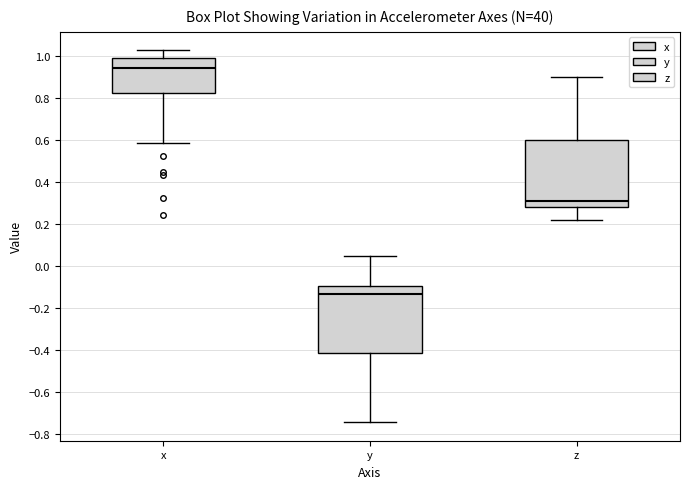

Reading left to right, read every box against the y-axis: the position of its median line, the range the box covers, and the ends of its whiskers. The values are not printed on the chart, so give them approximately, as read against the axis.

x: median 0.94, box 0.82 to 1.00, whiskers 0.58 to 1.02
y: median -0.14, box -0.42 to -0.10, whiskers -0.74 to 0.04
z: median 0.30, box 0.28 to 0.60, whiskers 0.22 to 0.90